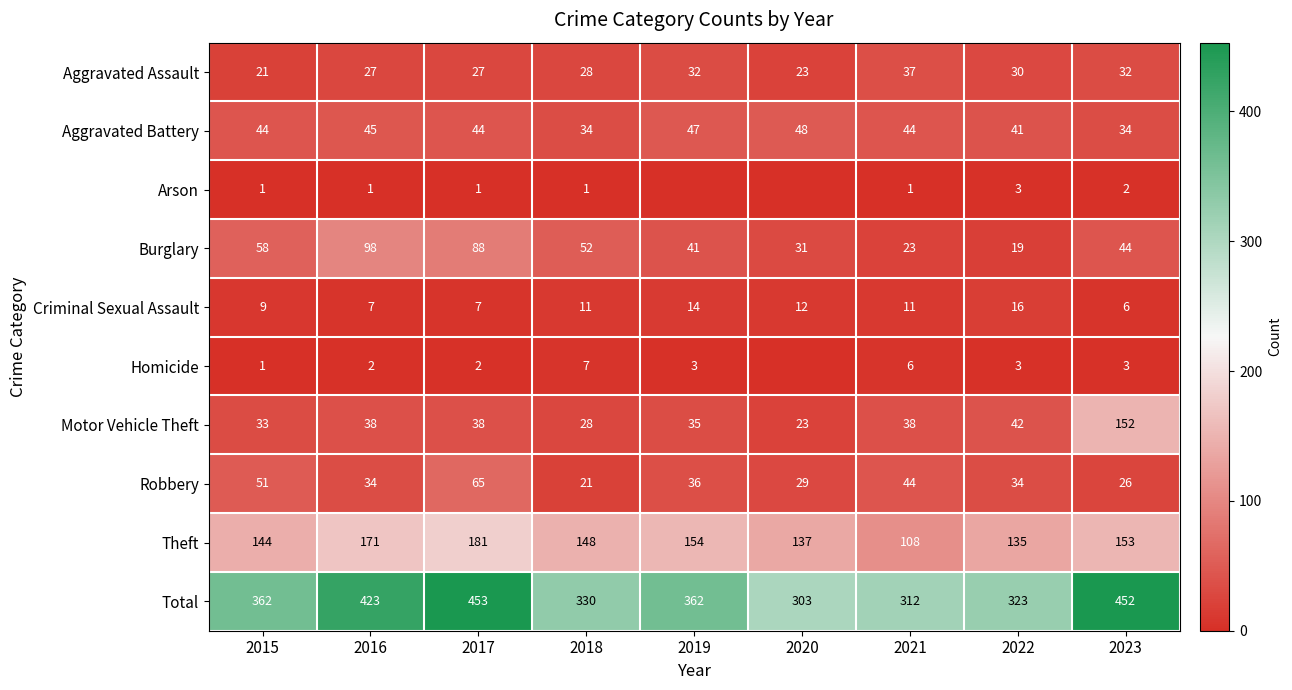

The Aggravated Assault series shows 23 at 2020. True or false?

True